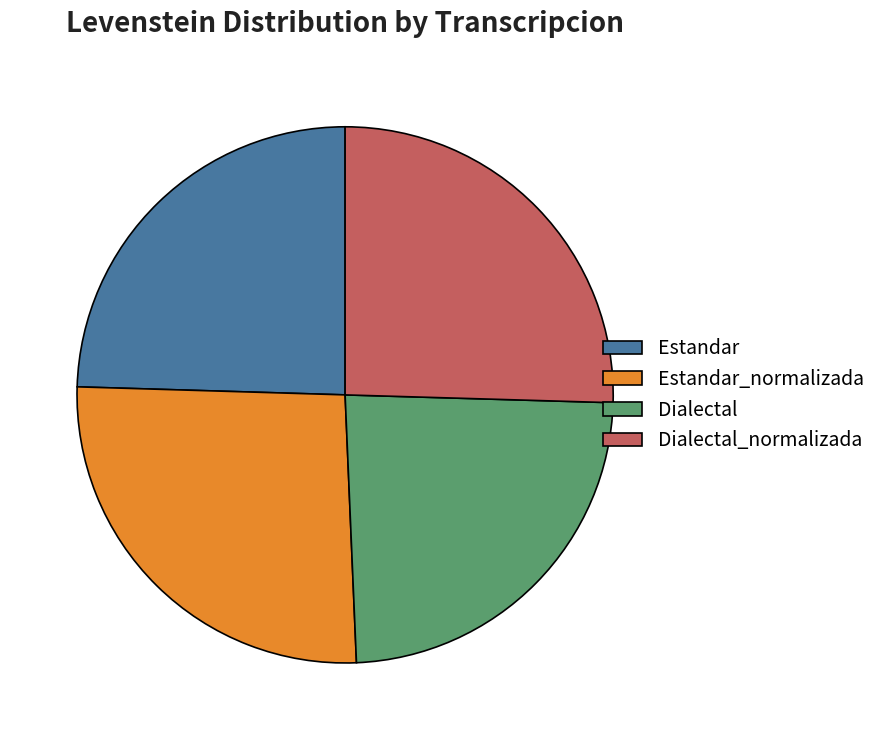

Which category has the biggest portion of the pie?

Estandar_normalizada